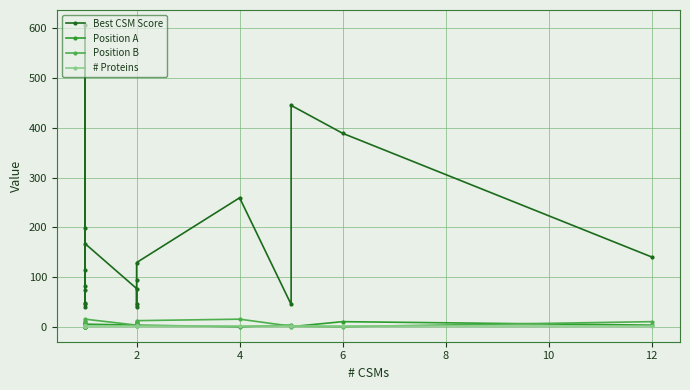

Reading right to left, what are all the values shown in this chart?

Best CSM Score: 140.7	388.8	444.8	45.6	259.5	129.5	94.0	46.2	39.9	77.4	167.5	81.6	41.2	605.9	114.1	73.7	46.2	198.4	48.5
Position A: 4.0	11.0	1.0	4.0	1.0	4.0	11.0	6.0	6.0	4.0	6.0	6.0	1.0	1.0	1.0	6.0	1.0	11.0	4.0
Position B: 11.0	1.0	2.0	2.0	16.0	13.0	2.0	9.0	2.0	4.0	16.0	13.0	9.0	1.0	5.0	1.0	6.0	4.0	1.0
# Proteins: 3.0	3.0	3.0	3.0	3.0	3.0	3.0	3.0	3.0	3.0	3.0	3.0	3.0	3.0	3.0	3.0	3.0	3.0	3.0